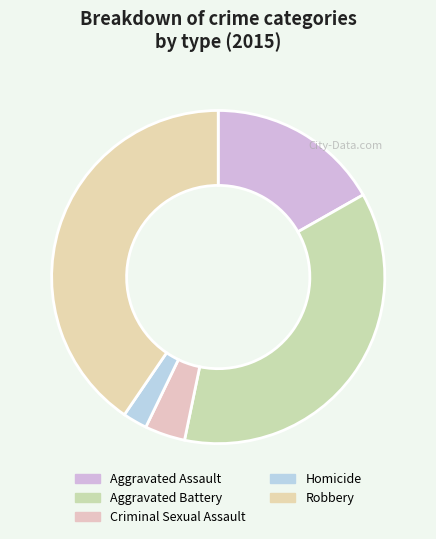

To the nearest percent, what is the combined percentage of Criminal Sexual Assault and Homicide?

6%